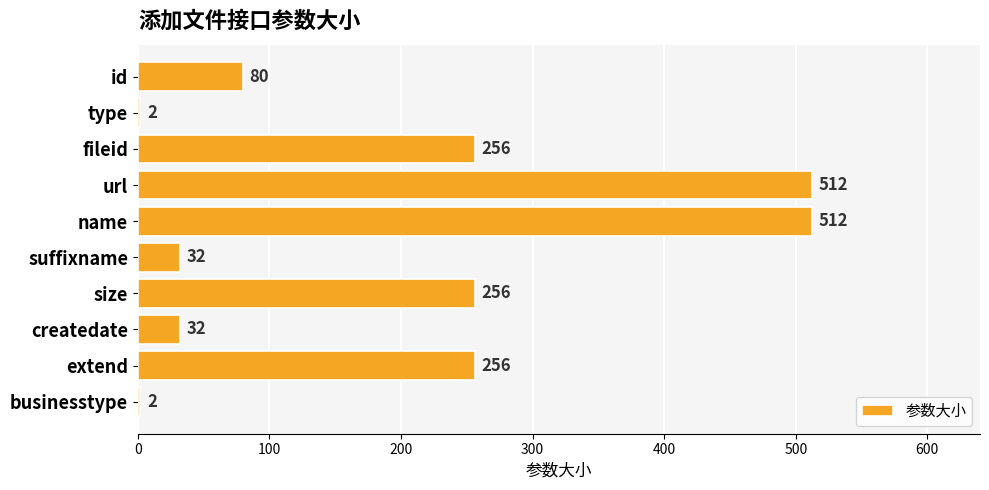

What value does the data have at extend?

256